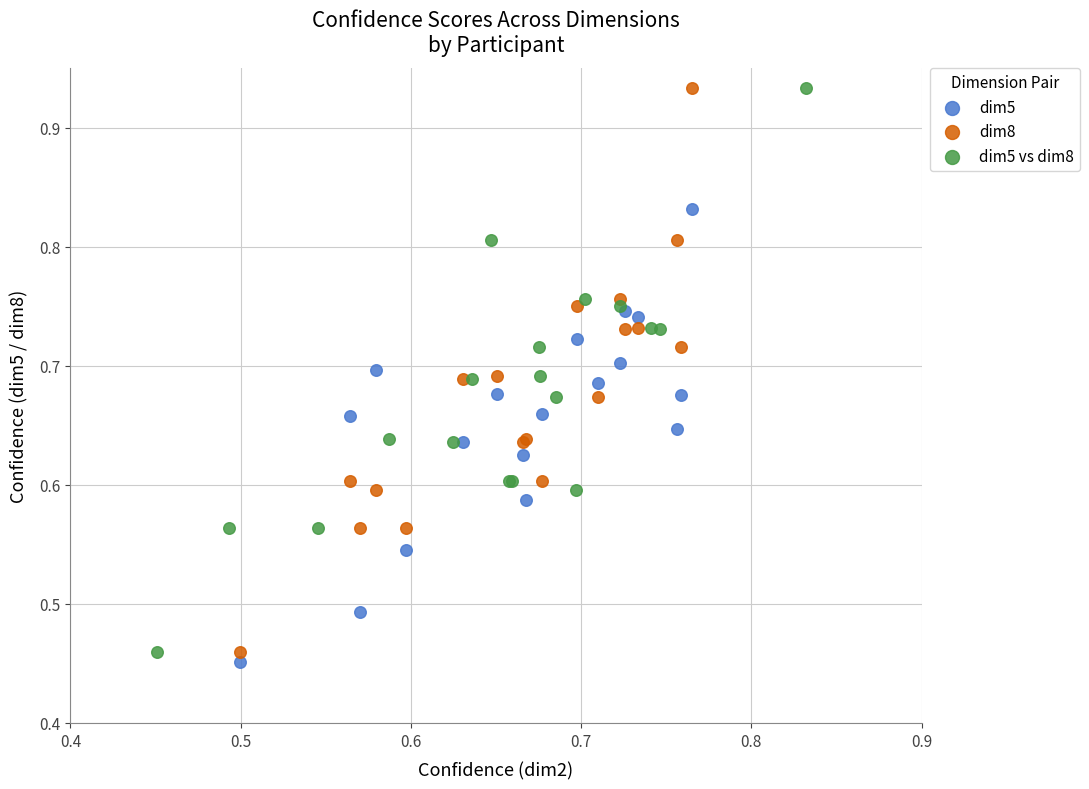

What are all the series names shown in the legend?

dim5, dim8, dim5 vs dim8